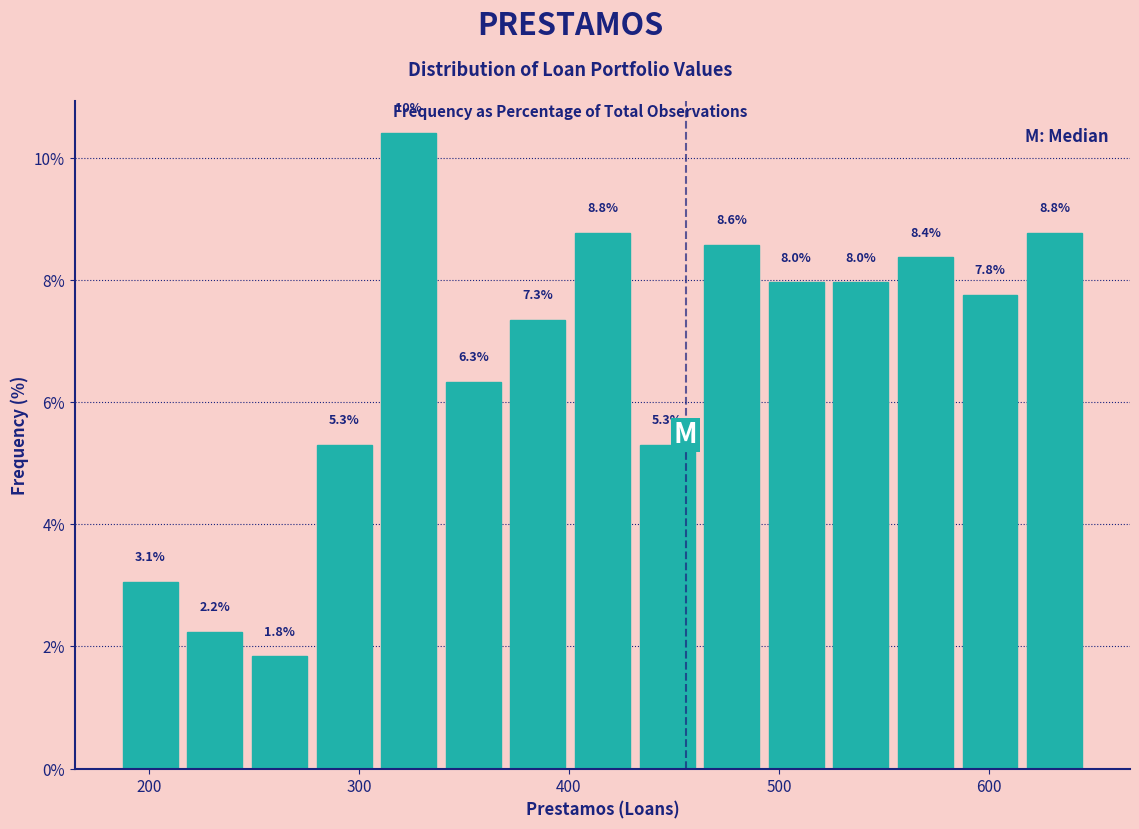

Read against the x-axis, roughly where is the centre of the tallest bar?

320